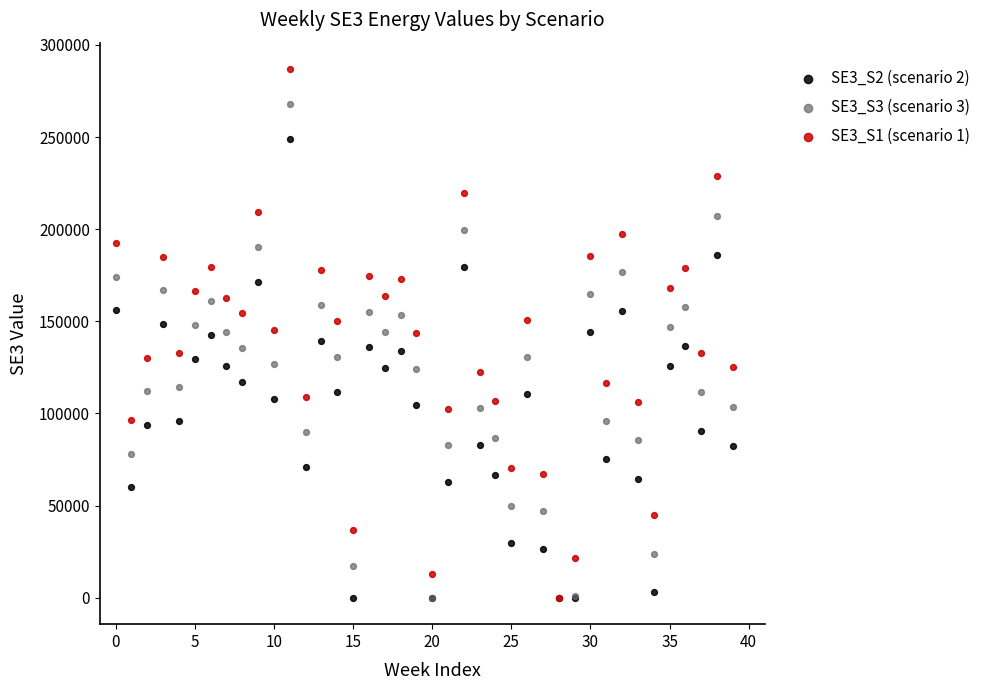

What are all the series names shown in the legend?

SE3_S2 (scenario 2), SE3_S3 (scenario 3), SE3_S1 (scenario 1)